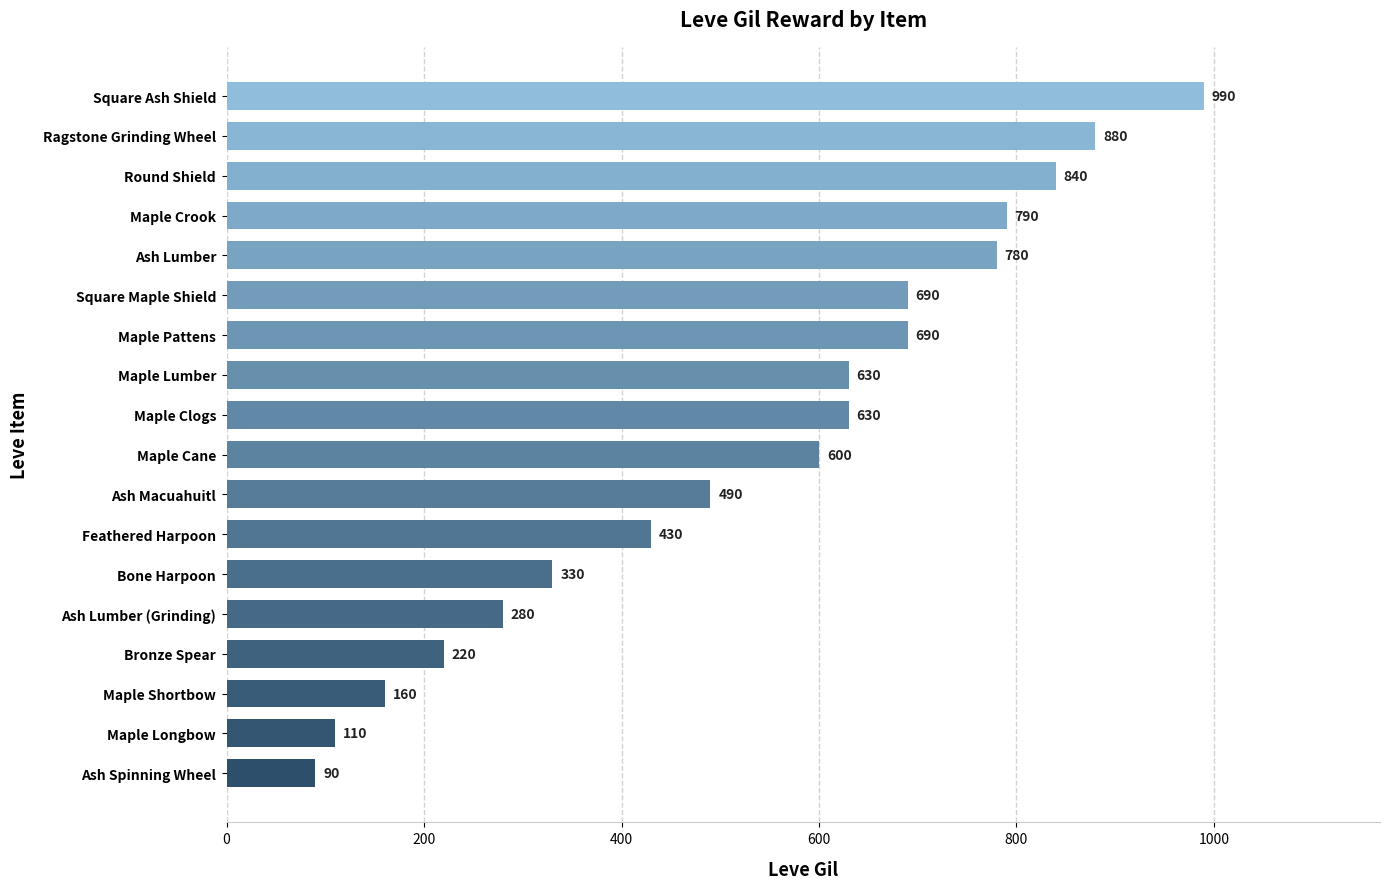

How many values are below 630?

9